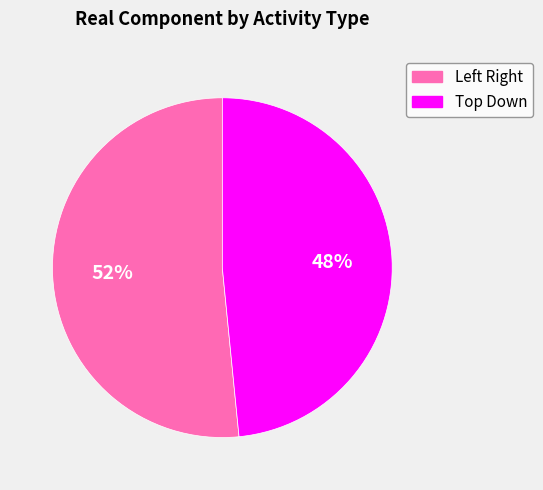

Which slice is the largest?

Left Right